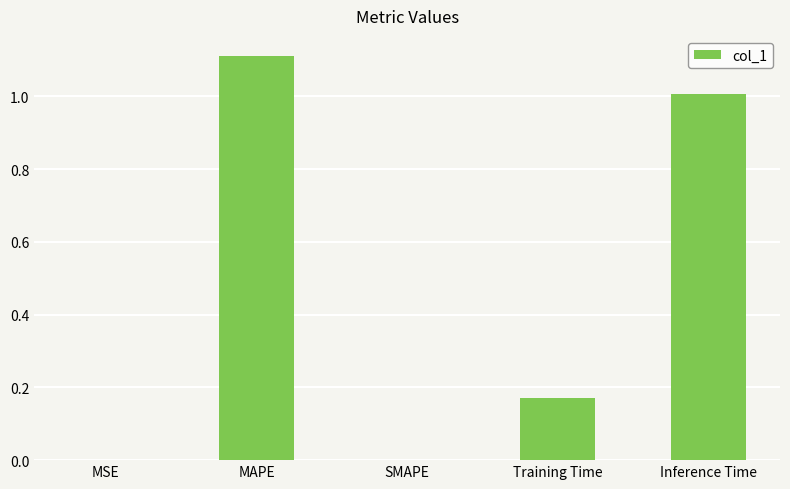

What is the change in value from MAPE to SMAPE?

-1.1